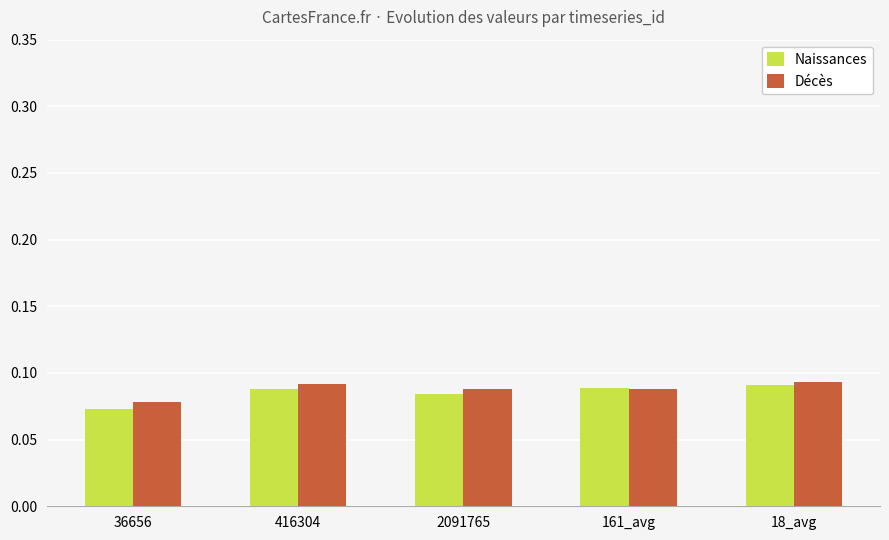

The value of Naissances at 36656 is 0.0. True or false?

False